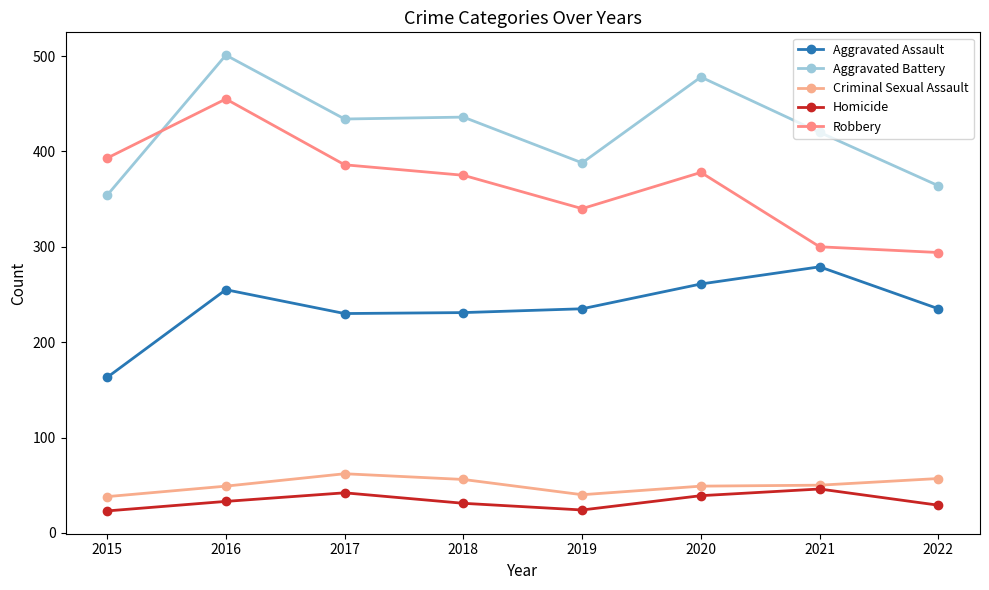

What is the difference between the highest and lowest values at 2016?

468